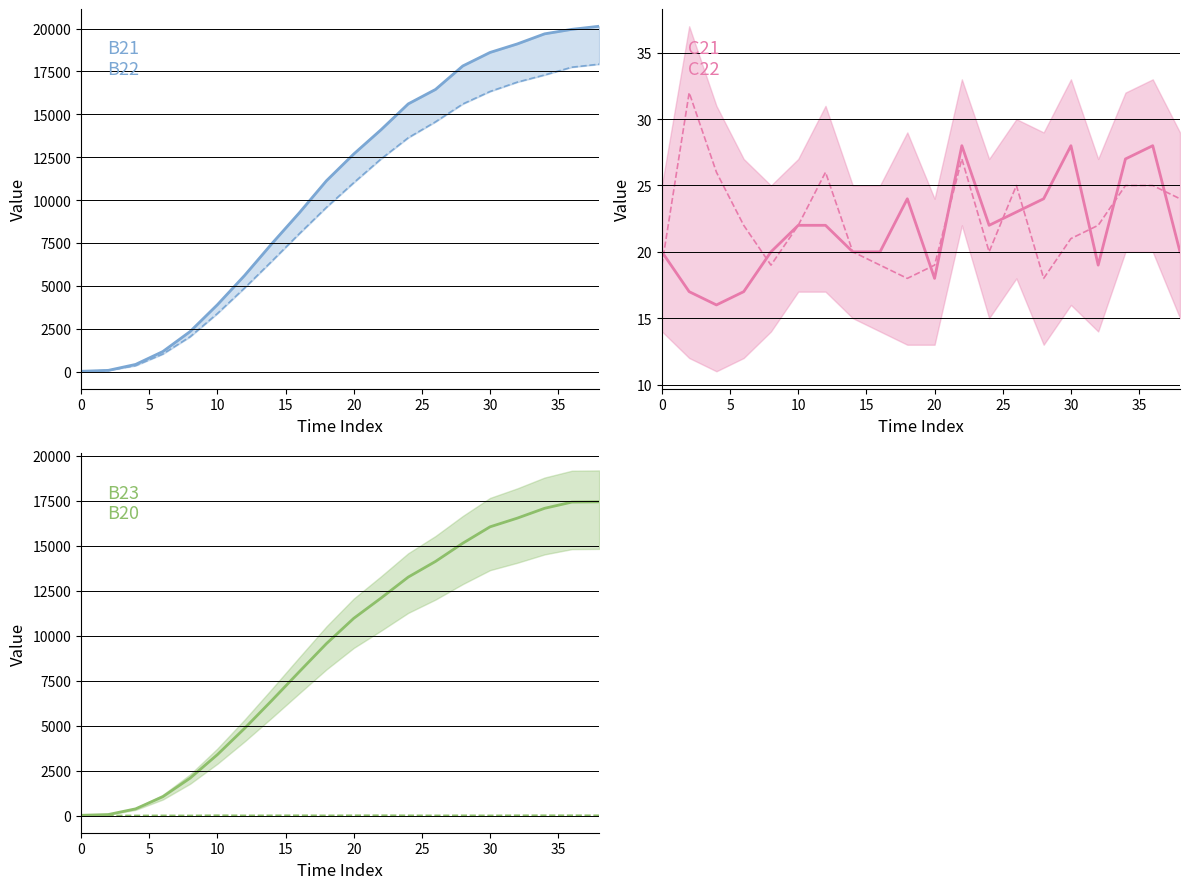

Reading left to right, what are all the values shown in this chart?

B21: 18	72	417	1170	2336	3897	5609	7464	9248	11127	12685	14098	15609	16451	17820	18608	19105	19692	19955	20135
B22: 19	66	347	1023	2029	3383	4877	6441	8031	9575	11011	12396	13633	14563	15602	16332	16877	17294	17747	17923
C21: 20	17	16	17	20	22	22	20	20	24	18	28	22	23	24	28	19	27	28	20
C22: 19	32	26	22	19	22	26	20	19	18	19	27	20	25	18	21	22	25	25	24
B23: 22	65	380	1057	2087	3392	4855	6408	7993	9562	10965	12090	13258	14128	15140	16051	16534	17080	17425	17440
B20: 20	13	14	18	15	26	19	21	24	19	24	26	22	18	22	18	24	25	25	22